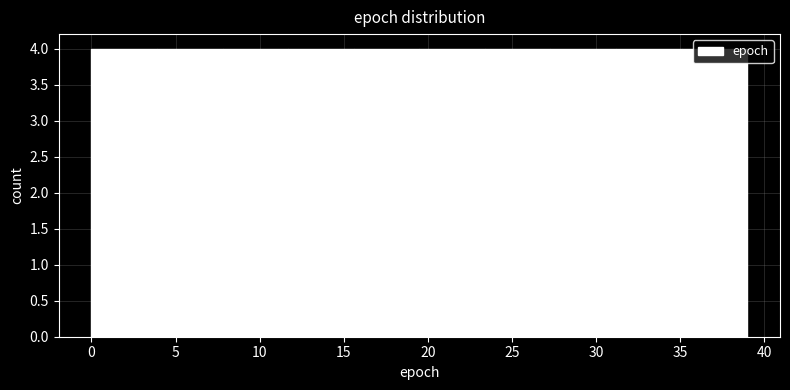

Reading left to right, transcribe this chart: for each bar, give the range it covers on the x-axis and its height. Neither the bar edges nor the heights are printed on the chart, so give them approximately, as read against the axes.

0.0 to 3.9: 4
3.9 to 7.8: 4
7.8 to 11.7: 4
11.7 to 15.6: 4
15.6 to 19.5: 4
19.5 to 23.4: 4
23.4 to 27.3: 4
27.3 to 31.2: 4
31.2 to 35.1: 4
35.1 to 39.0: 4